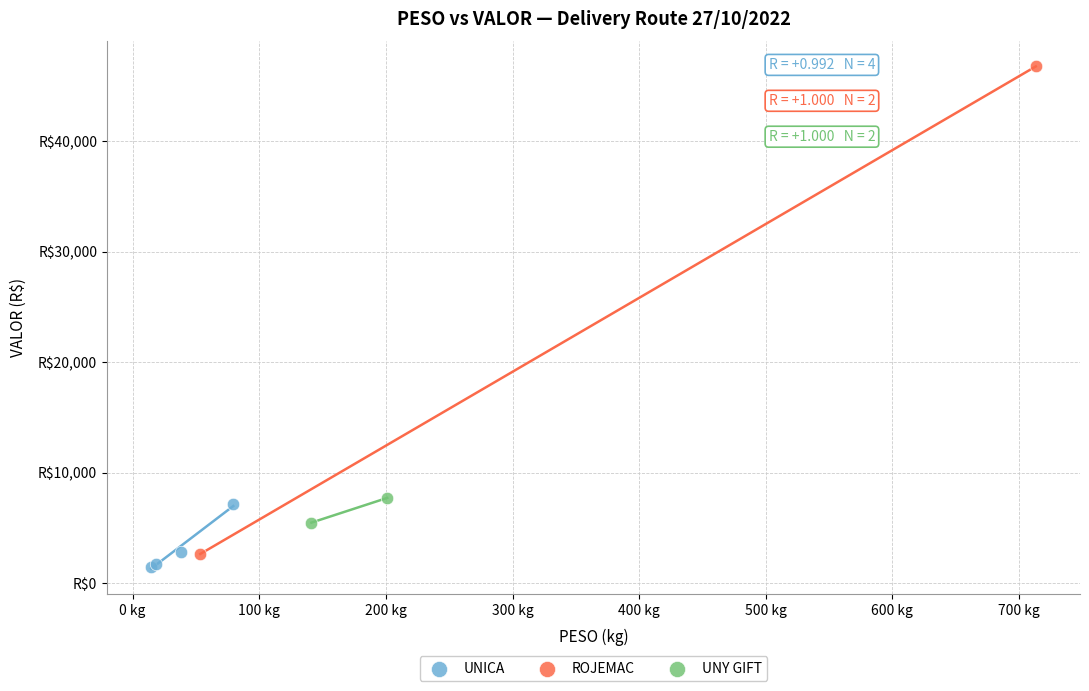

Which series has the largest Y range (max minus min)?

ROJEMAC